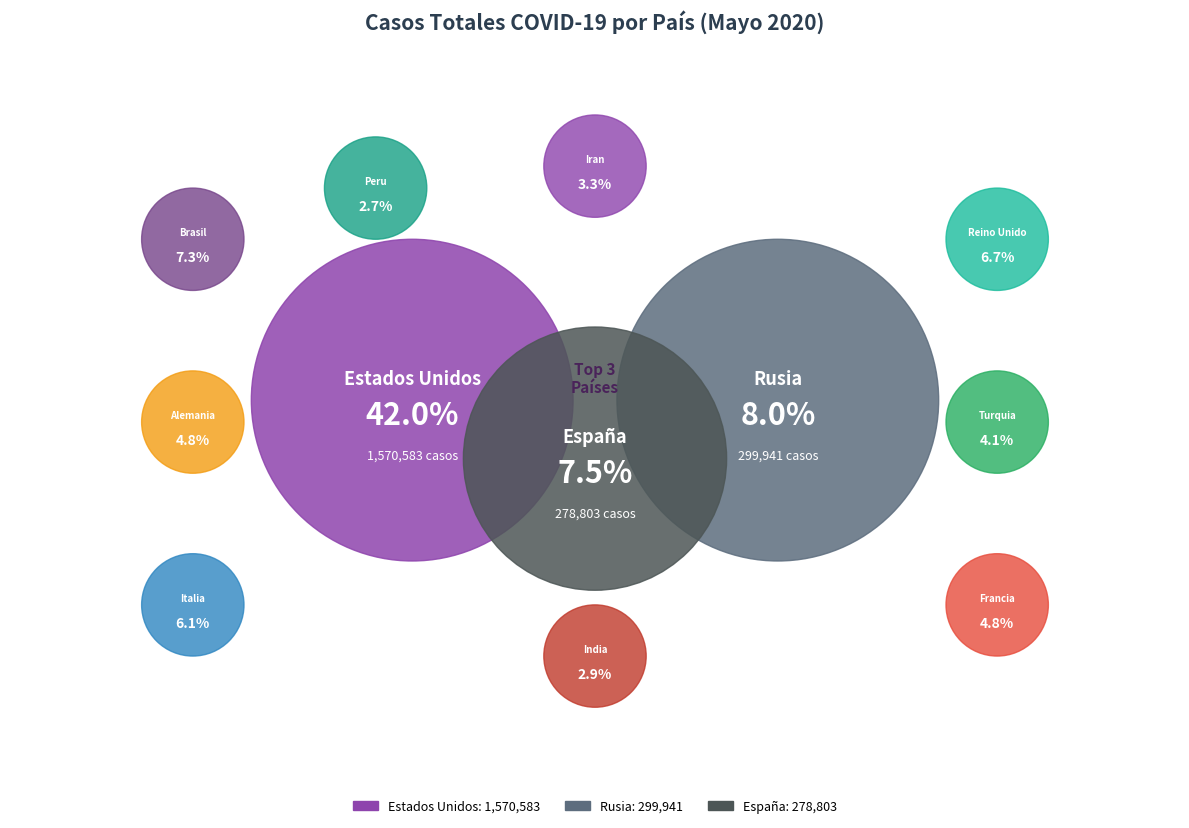

Approximately how many times larger is the value at India compared to Alemania?

0.6